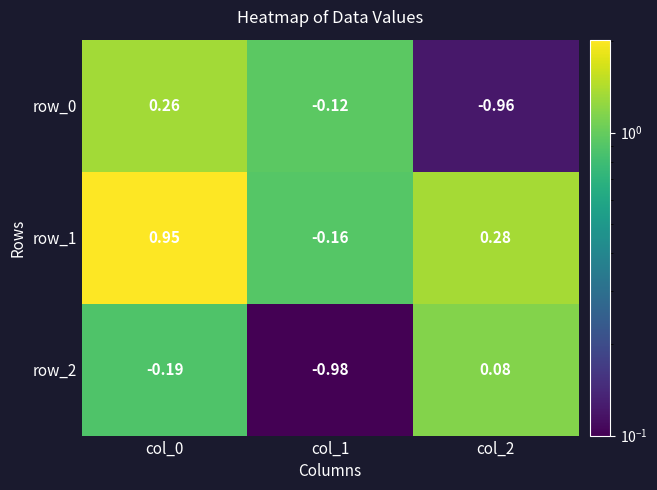

Is it true that row_2 equals 1.3 at col_0?

False